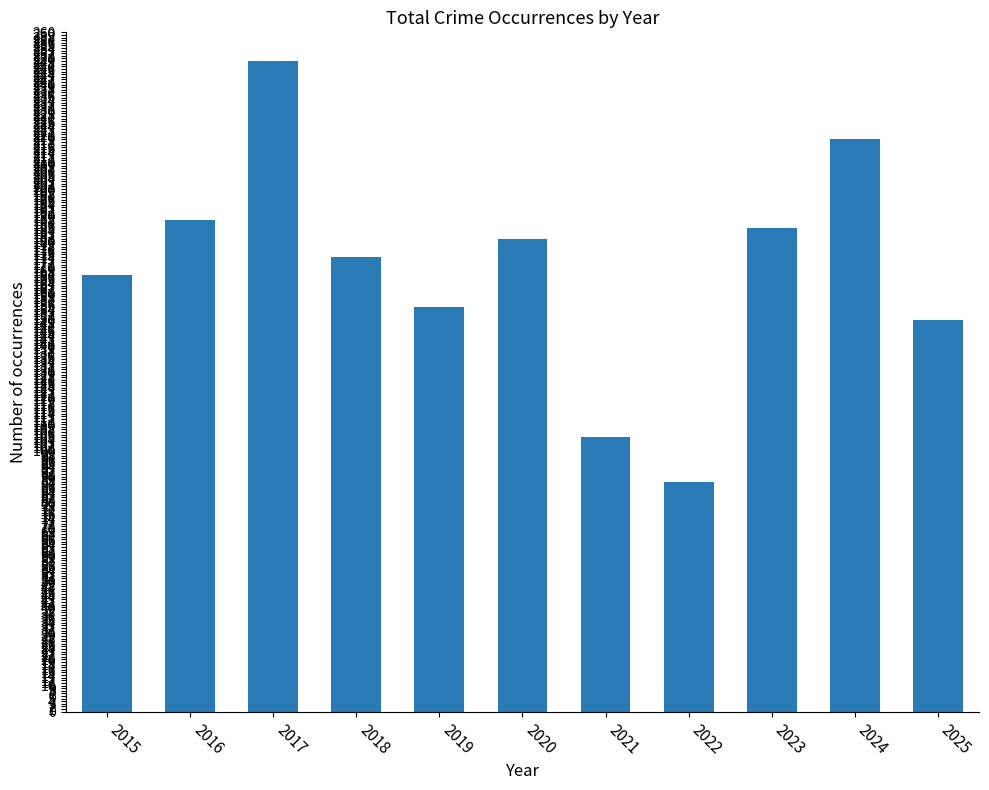

The chart shows a value of 174 at 2018. True or false?

True